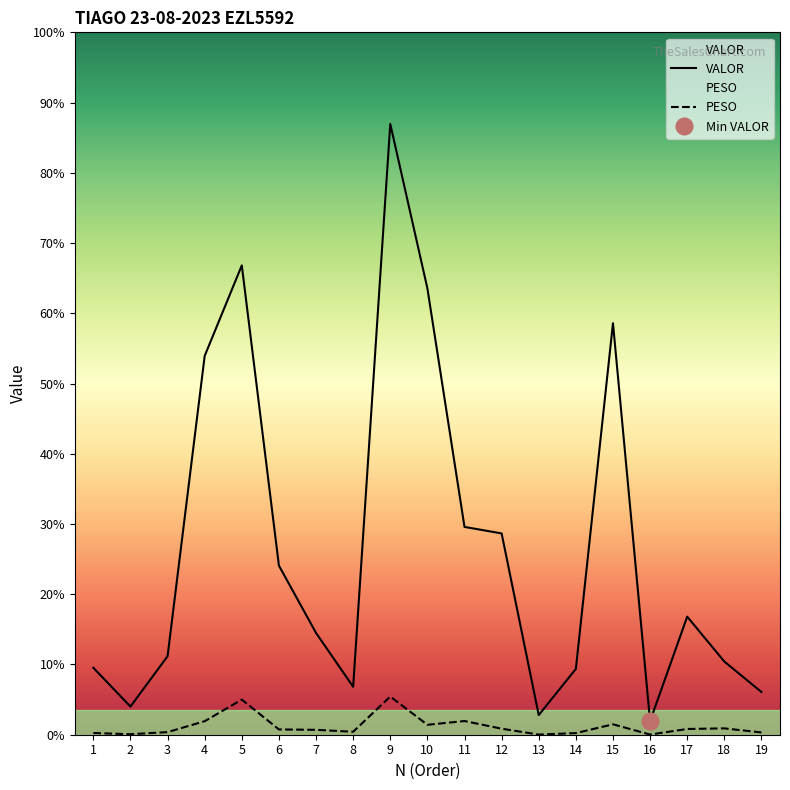

True or false: VALOR and PESO cross at least once.

False